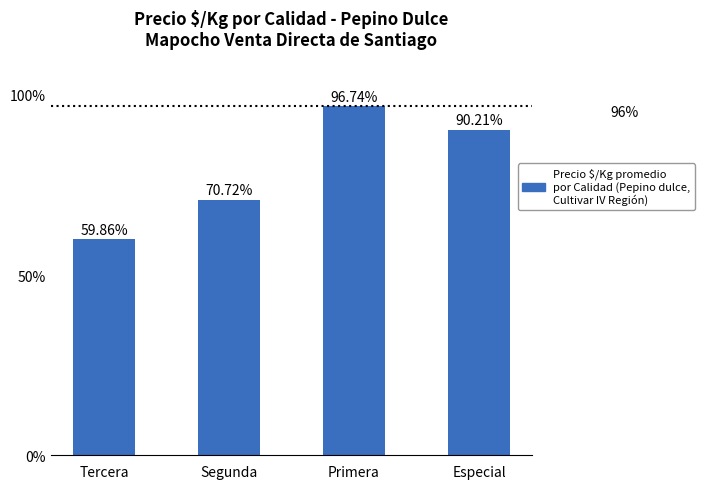

Rank the categories by value from lowest to highest.

Tercera, Segunda, Especial, Primera